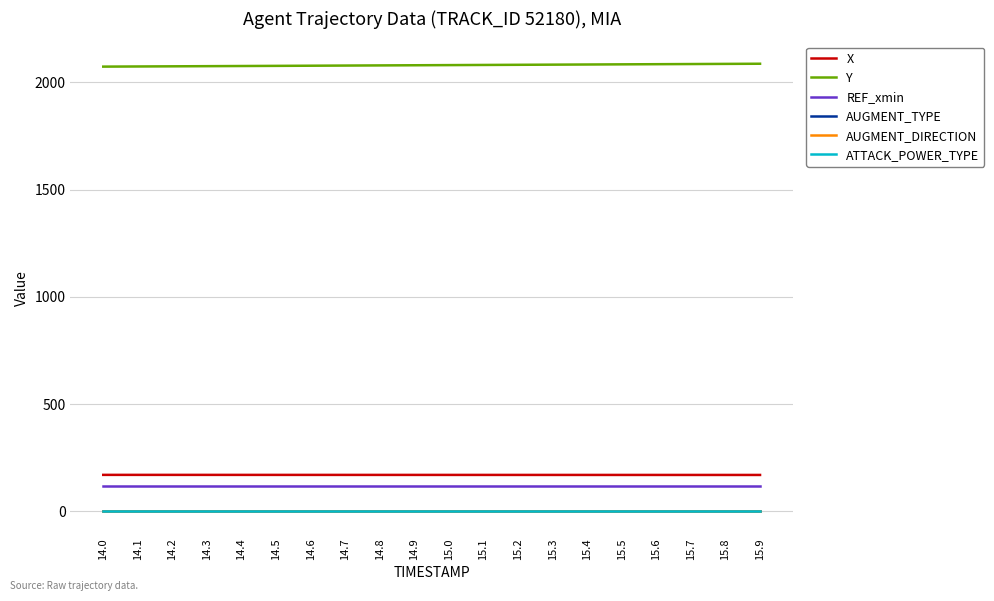

At how many categories does at least one series exceed 1264?

20